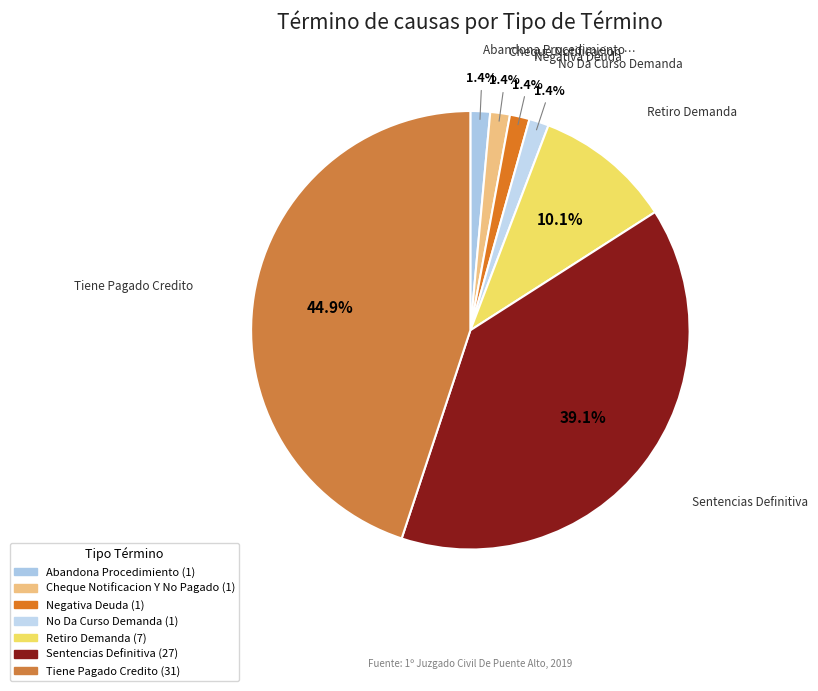

How many slices are in this pie chart?

7